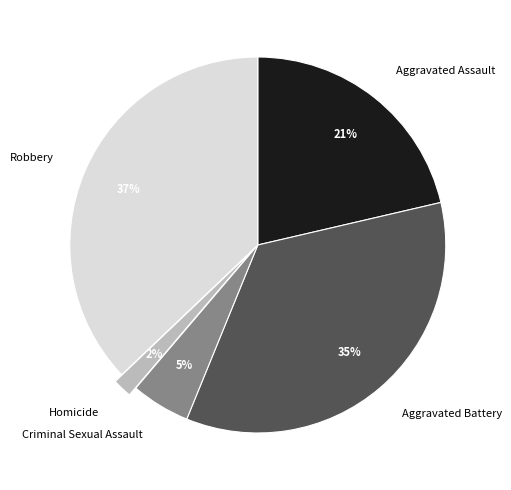

Does any single category account for the majority?

No